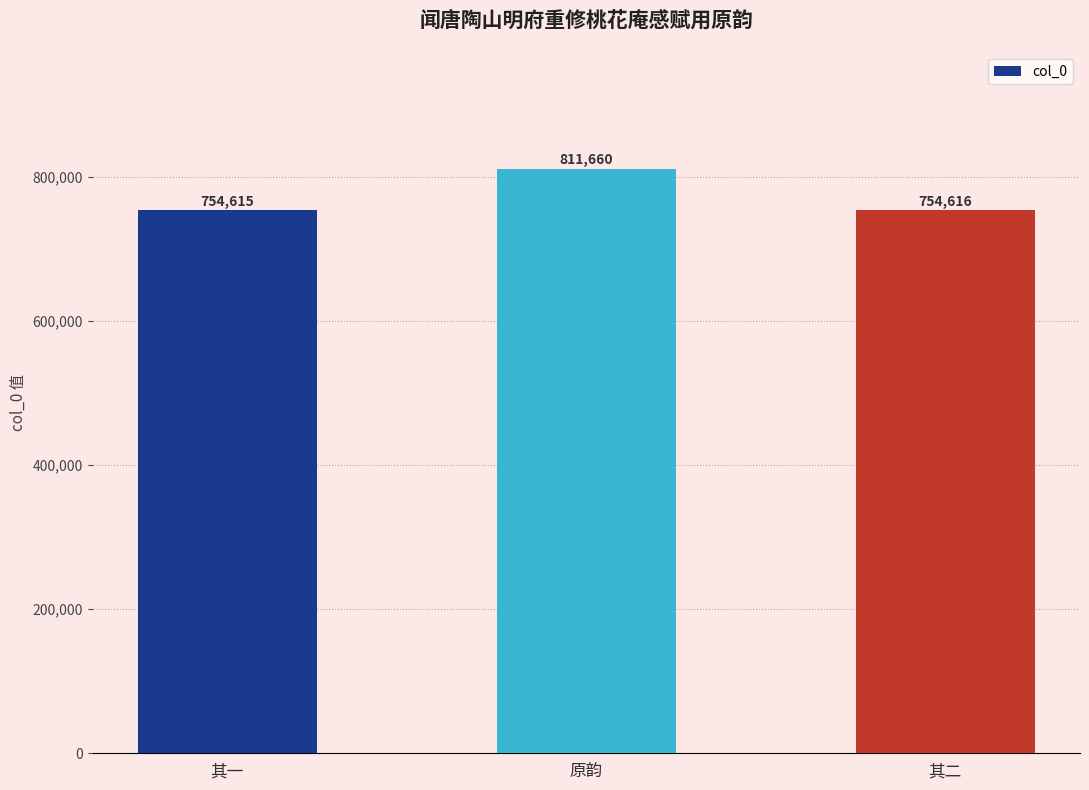

What is the difference between the maximum and minimum values?

57045